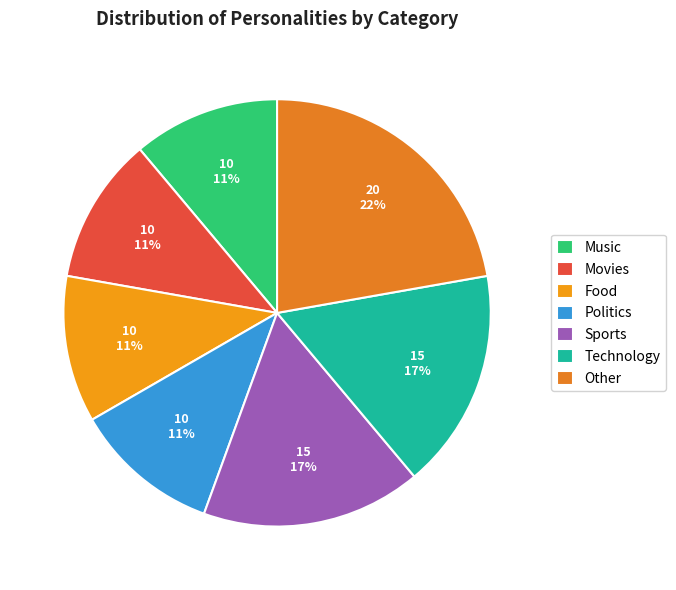

To the nearest percent, what is the difference between the Other and Movies slice percentages?

11%